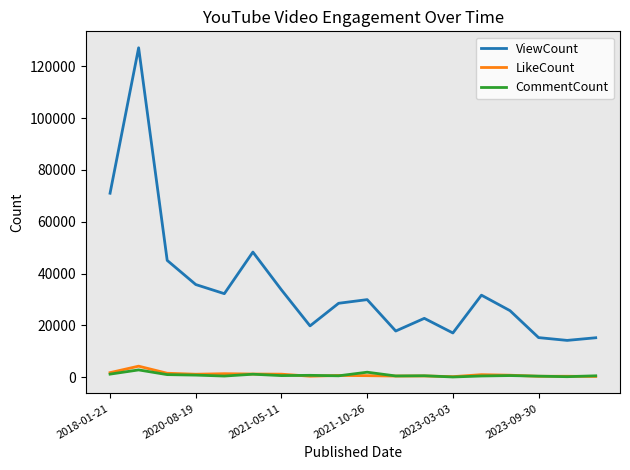

True or false: LikeCount has more than 1 interior local peaks.

True